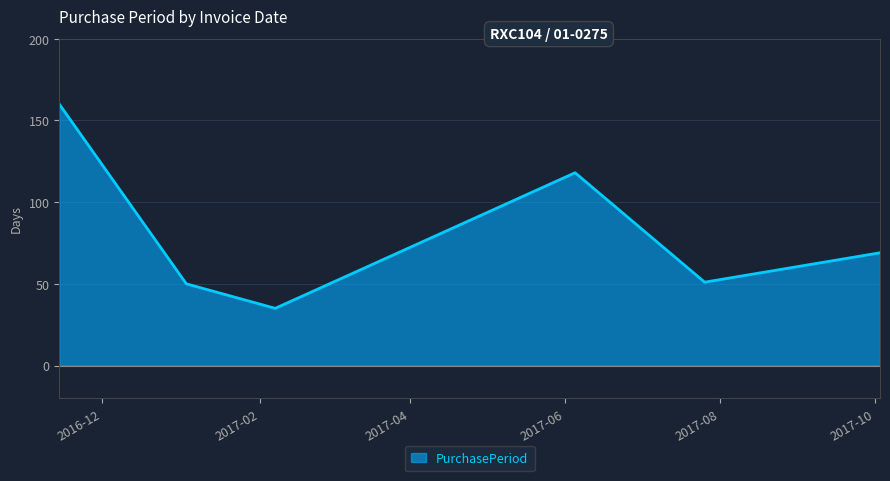

What is the maximum value shown in the chart?

160